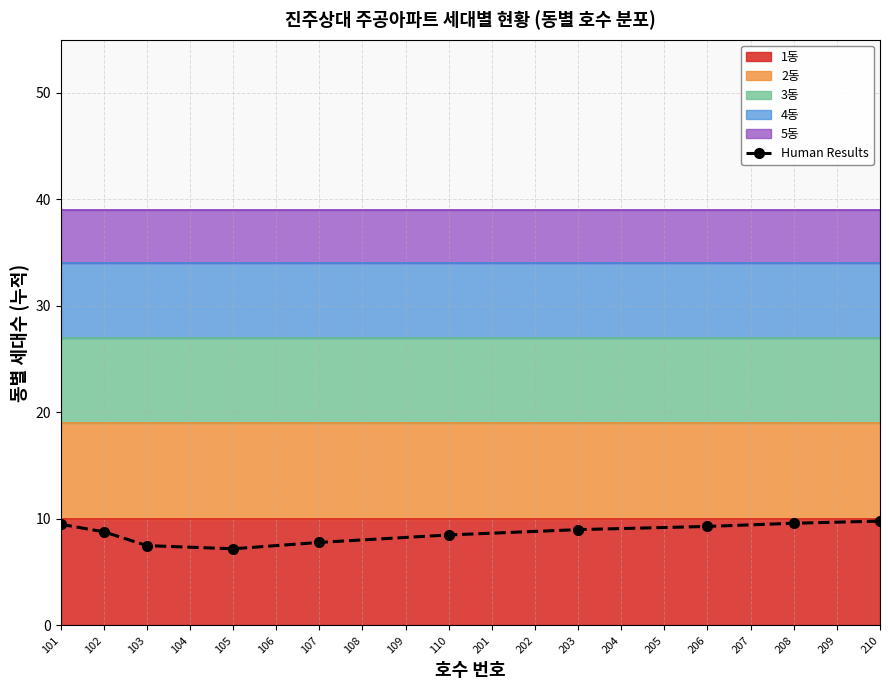

Is it true that Human Results equals 4.2 at 105?

False